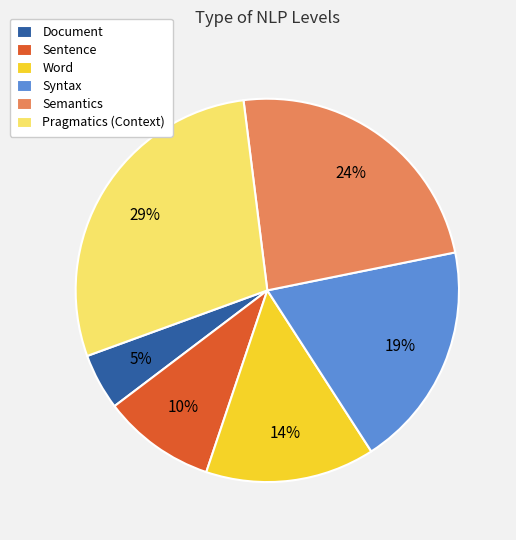

To the nearest percent, what portion does Document represent?

5%